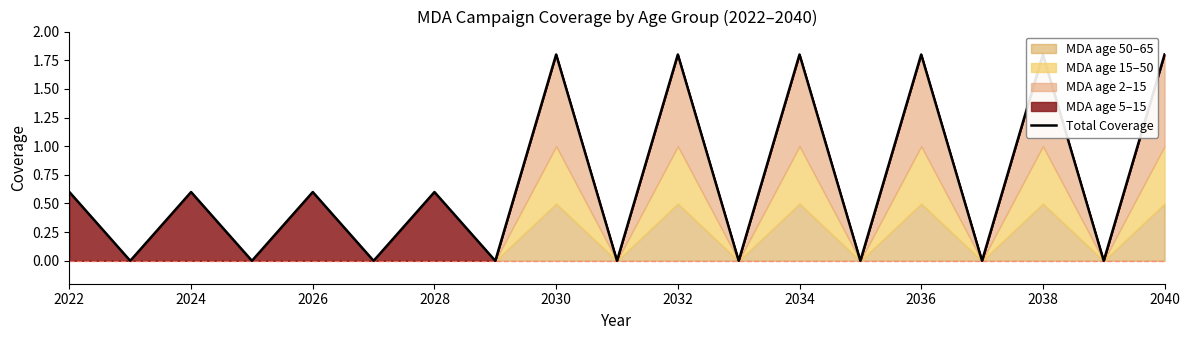

How many lines are shown in the chart?

1